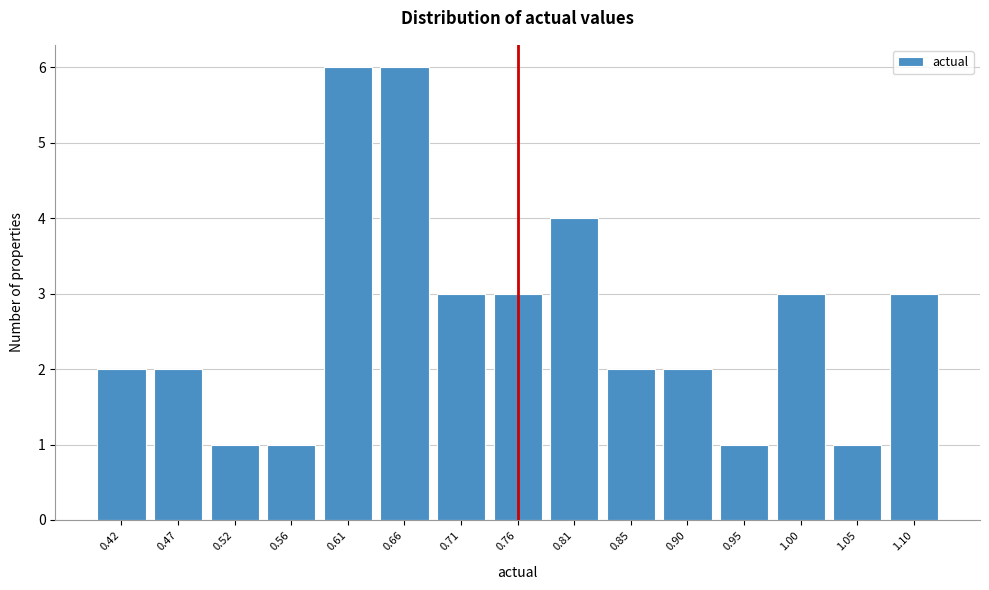

Reading left to right, transcribe all the data shown in this chart.

0.42=2	0.47=2	0.52=1	0.56=1	0.61=6	0.66=6	0.71=3	0.76=3	0.81=4	0.85=2	0.90=2	0.95=1	1.00=3	1.05=1	1.10=3